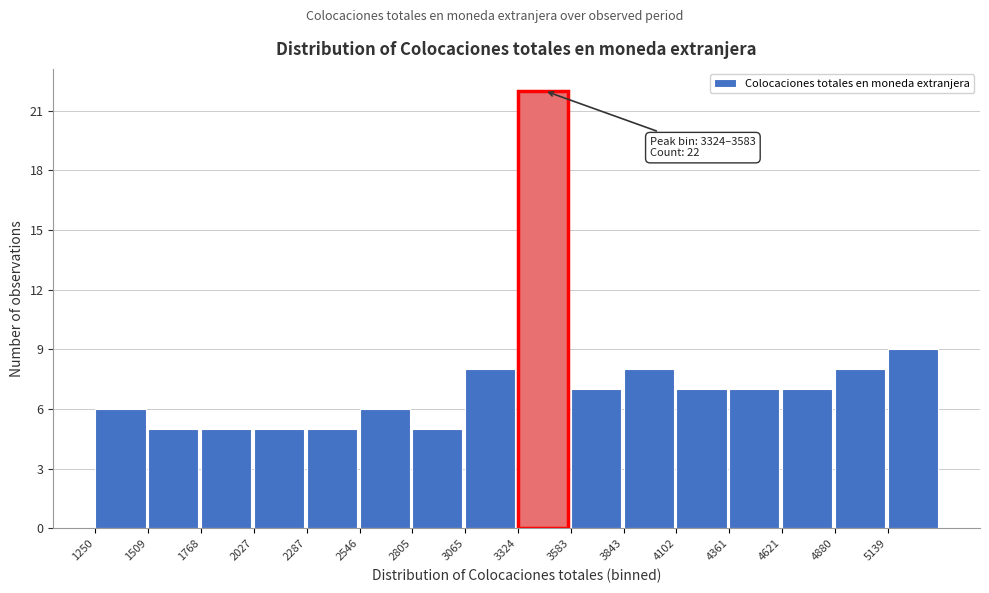

Which range on the x-axis has the tallest bar?

3300 to 3600